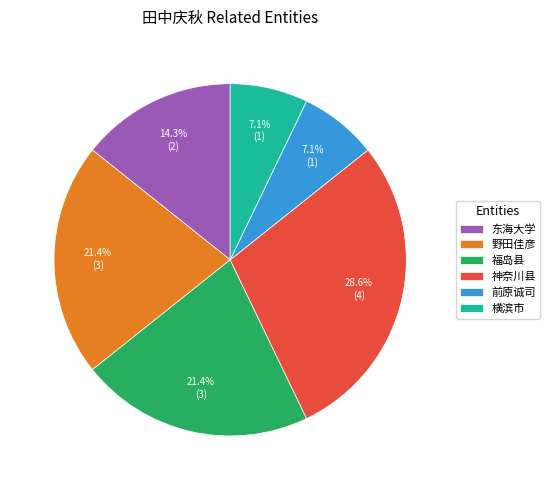

Is it true that 野田佳彦 is 21% of the pie?

True